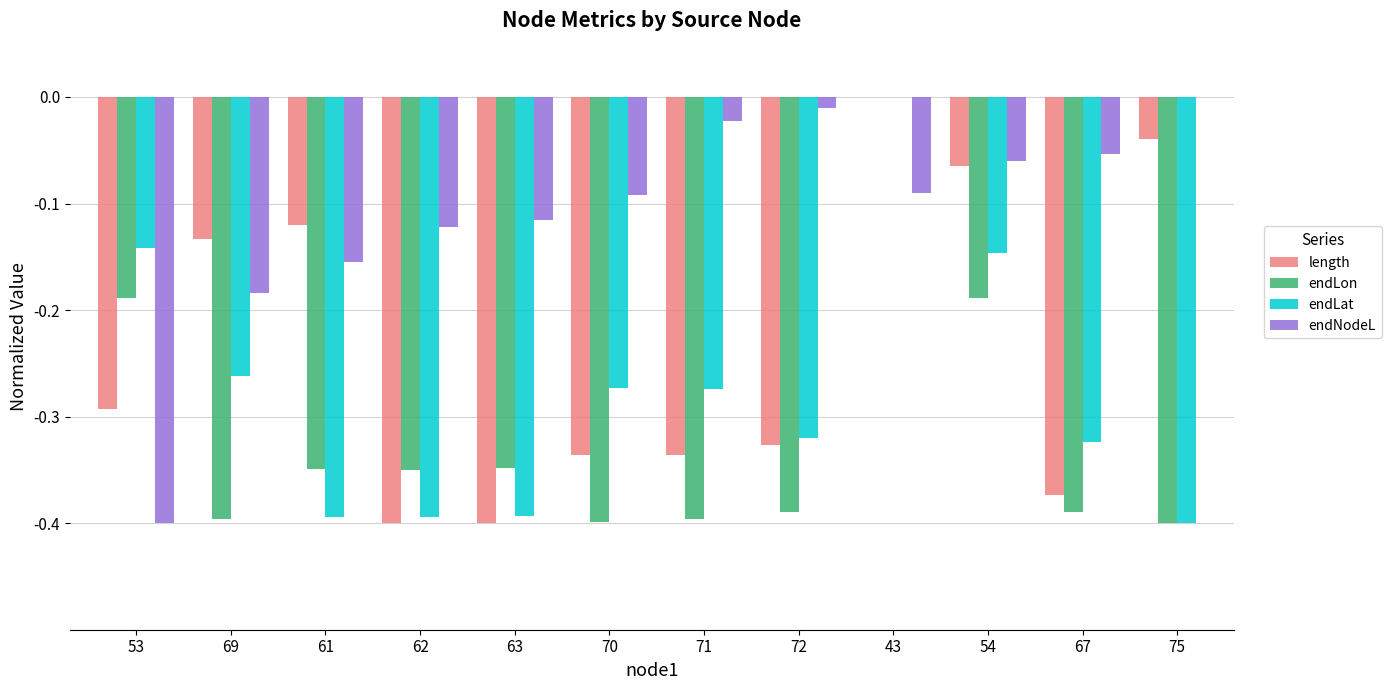

What is the sum of the length values at 70 and 62?

-0.7